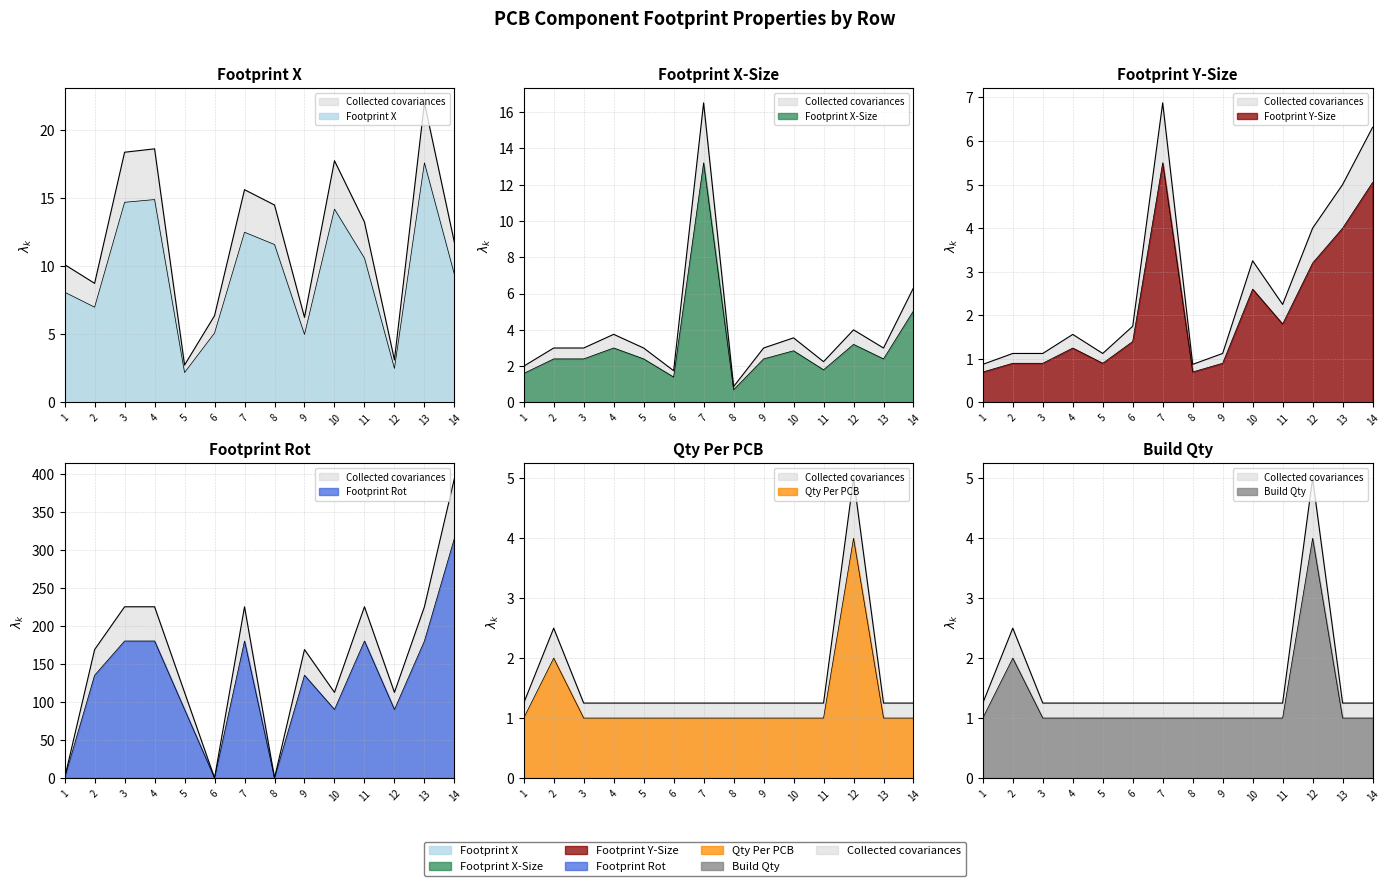

Which series has the widest spread of values?

Footprint Rot (col_16)